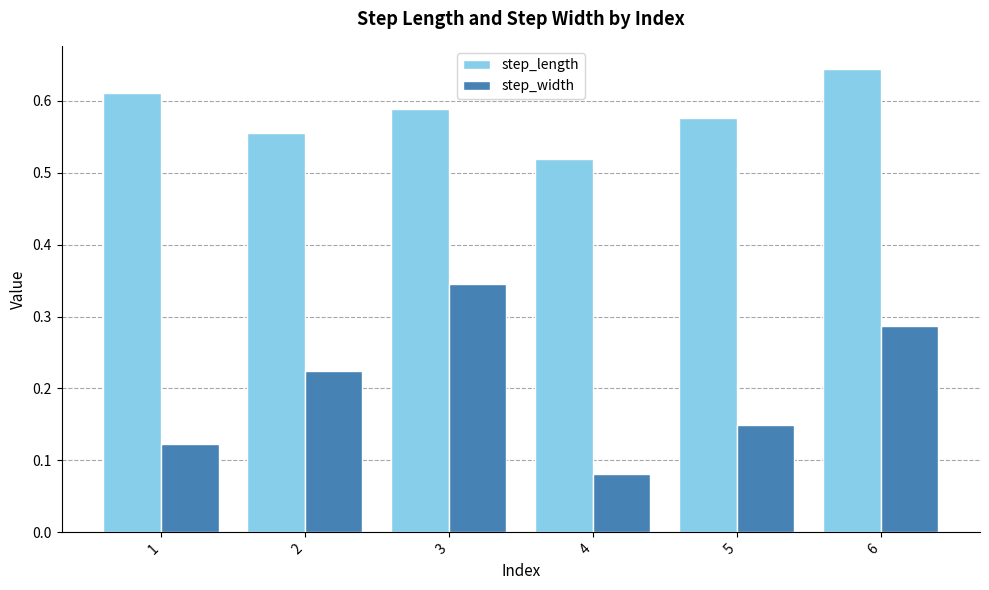

Which series has the widest spread of values?

step_width